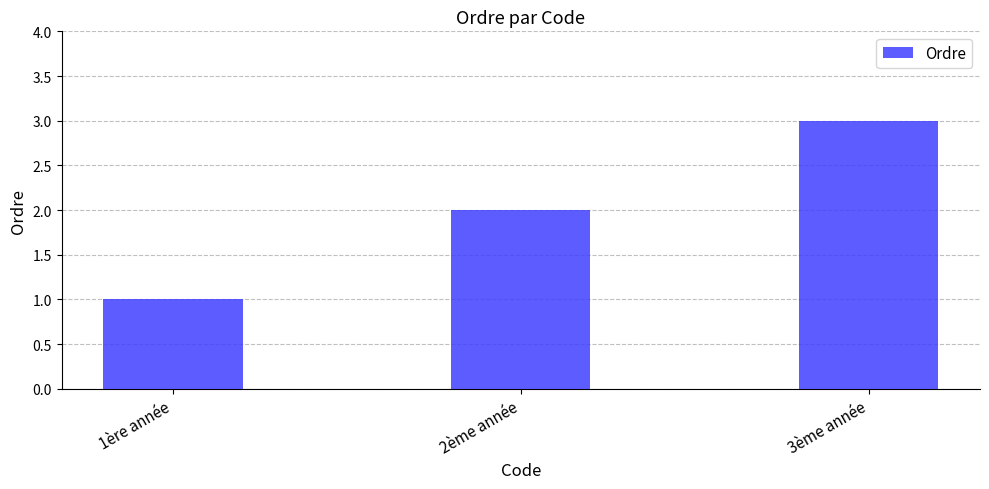

True or false: the data shows 2 at 2ème année.

True